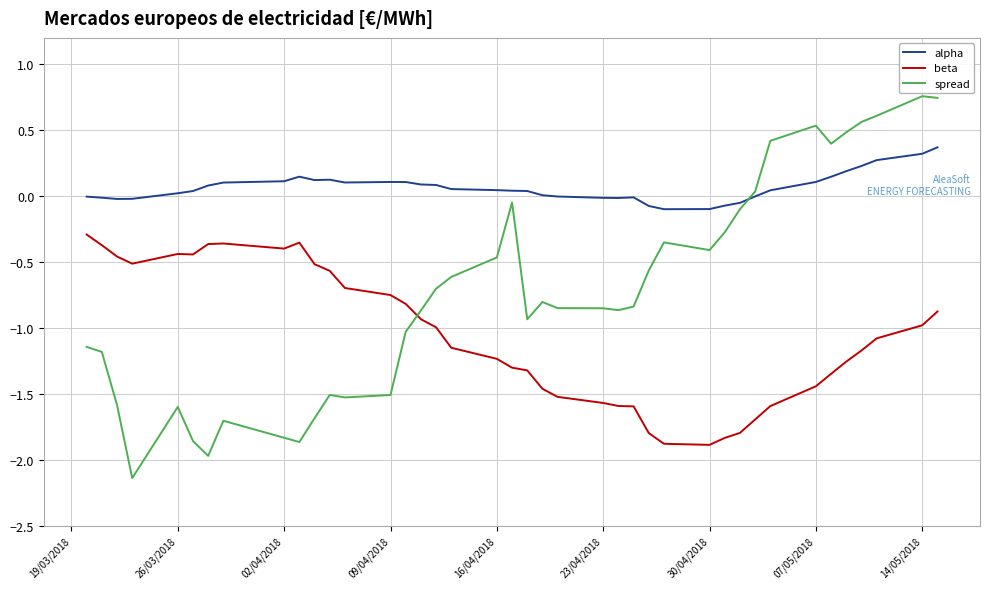

How many times do beta and spread cross each other?

1